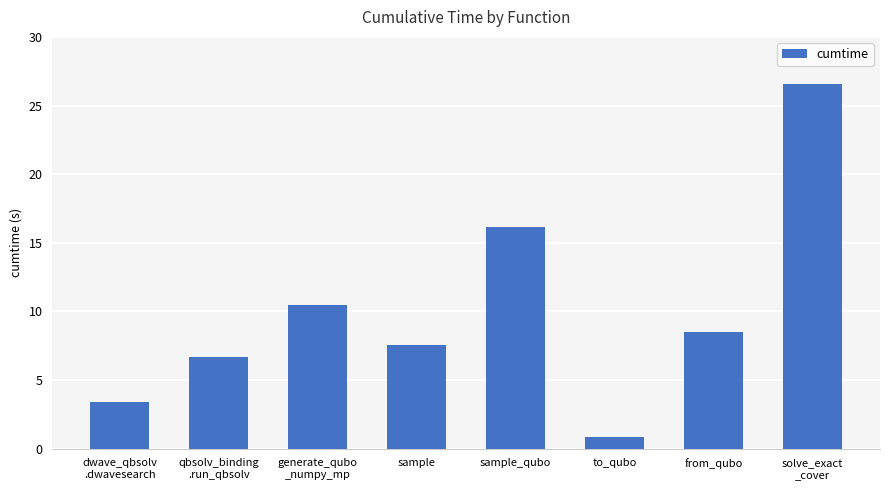

The value at sample_qubo is 16.1. True or false?

True